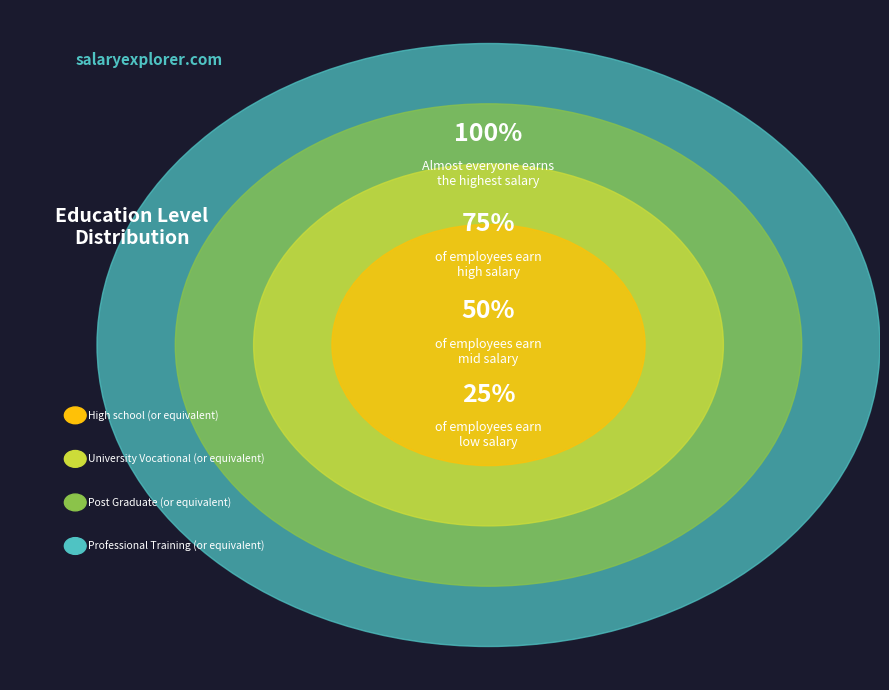

The Professional Training (or equivalent) slice represents 32% of the pie. True or false?

False